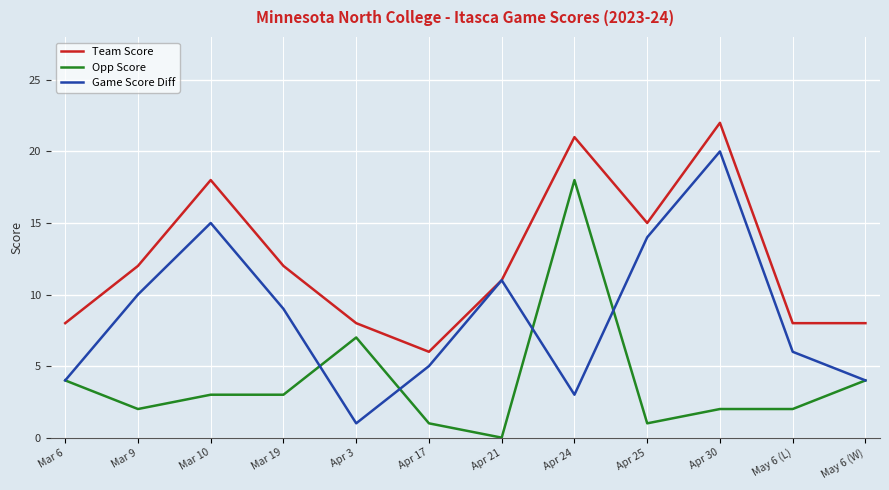

What is the difference between the second highest and second lowest values in the Opp Score series?

6